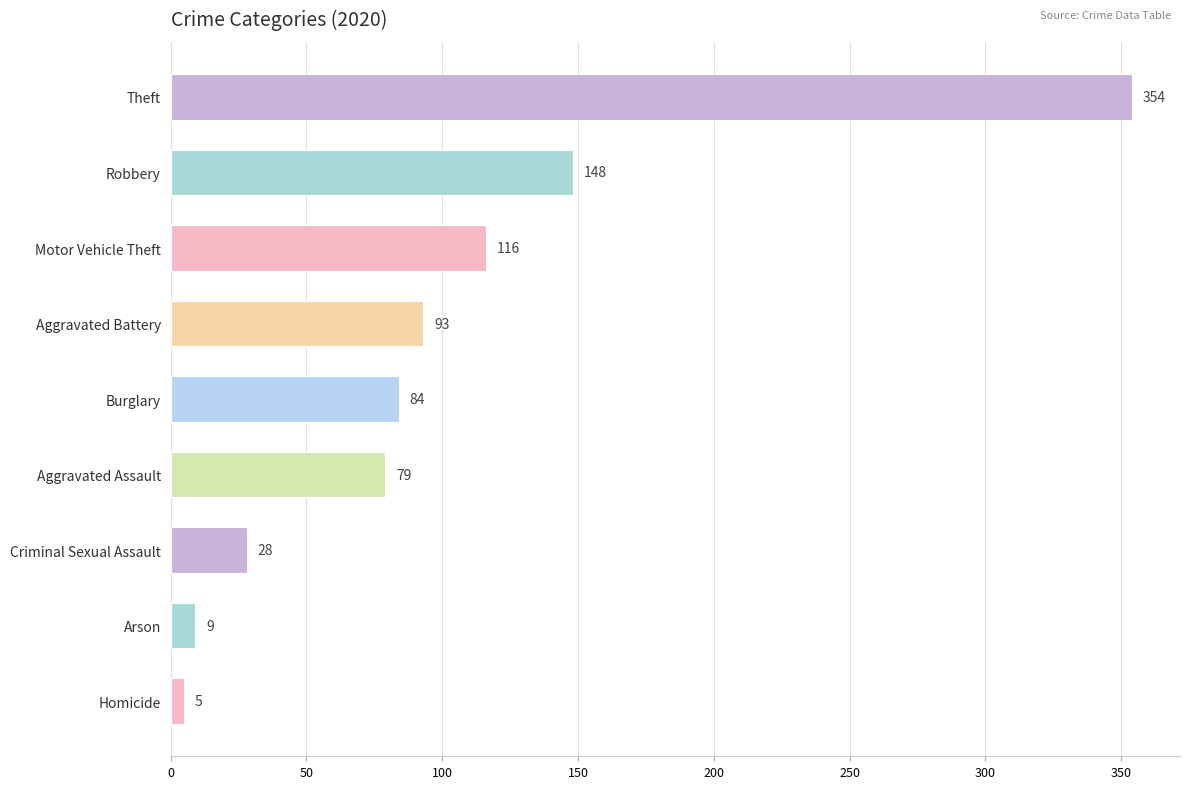

What is the ratio of the value at Arson to the value at Criminal Sexual Assault?

0.3